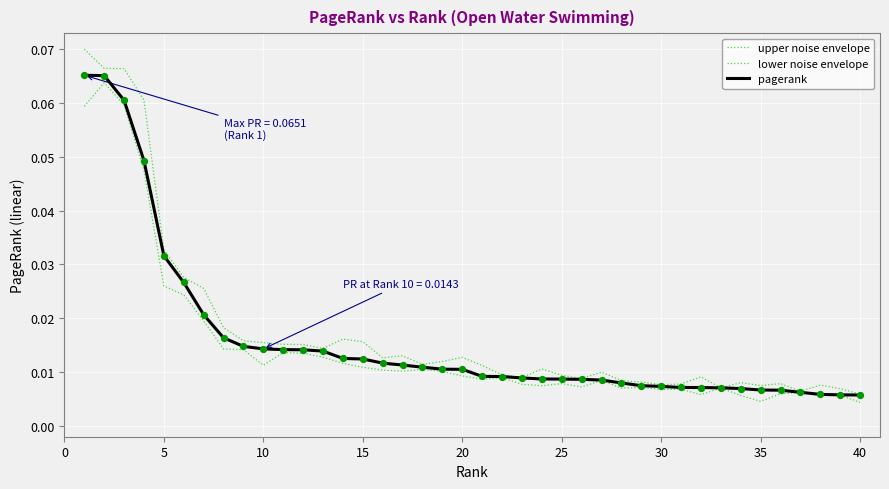

Which series has the largest total across all categories?

upper noise envelope